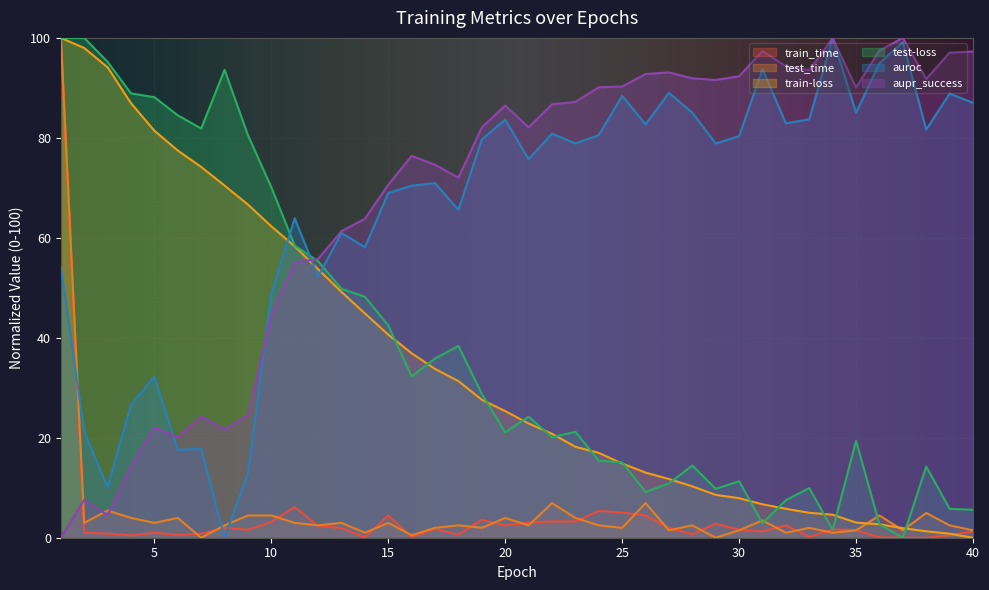

Rank the categories by train-loss value from lowest to highest.

40, 39, 38, 37, 36, 35, 34, 33, 32, 31, 30, 29, 28, 27, 26, 25, 24, 23, 22, 21, 20, 19, 18, 17, 16, 15, 14, 13, 12, 11, 10, 9, 8, 7, 6, 5, 4, 3, 2, 1